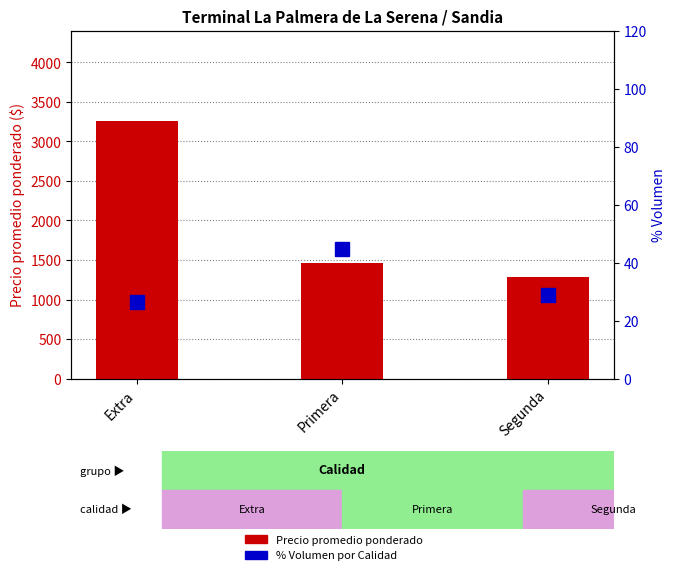

How many data points in % Volumen por Calidad are above 28?

2